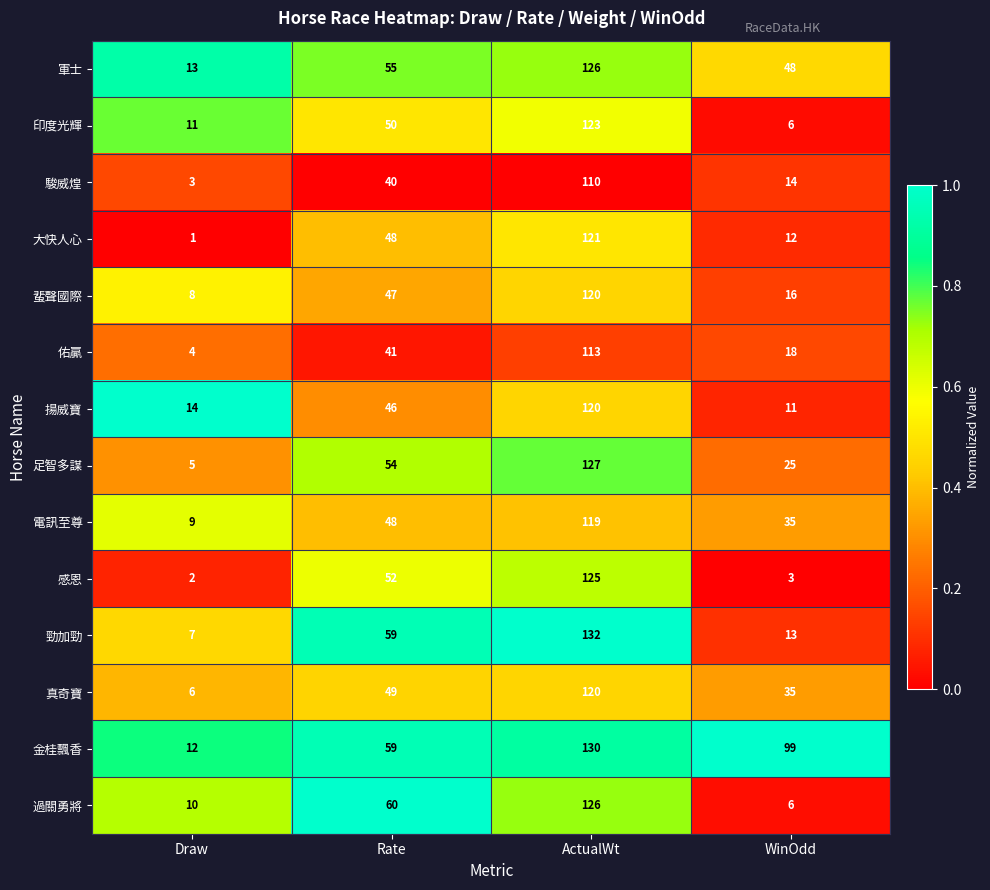

Between Rate and WinOdd, which series saw the biggest shift?

過關勇將